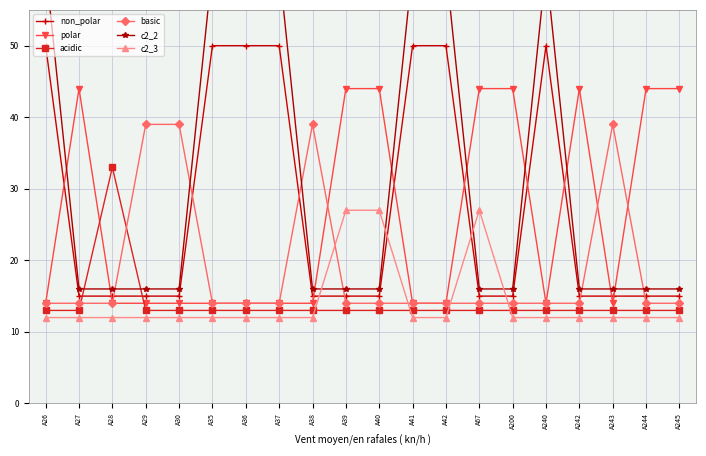

Rank the series at A30 from lowest to highest value.

c2_3, acidic, polar, non_polar, c2_2, basic